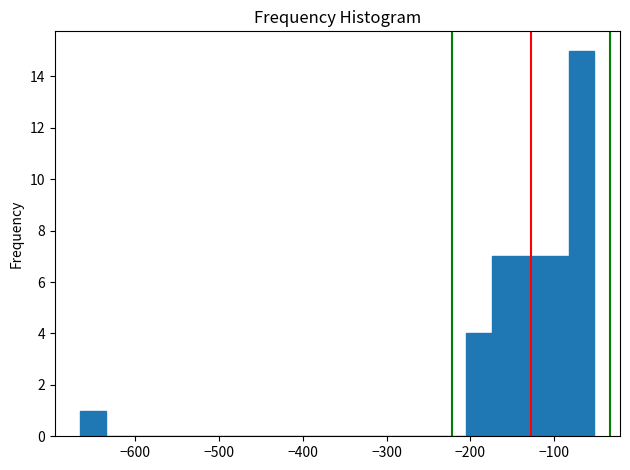

Around what value on the x-axis is the tallest bar? Give the approximate position of its centre, as read against the axis.

-70